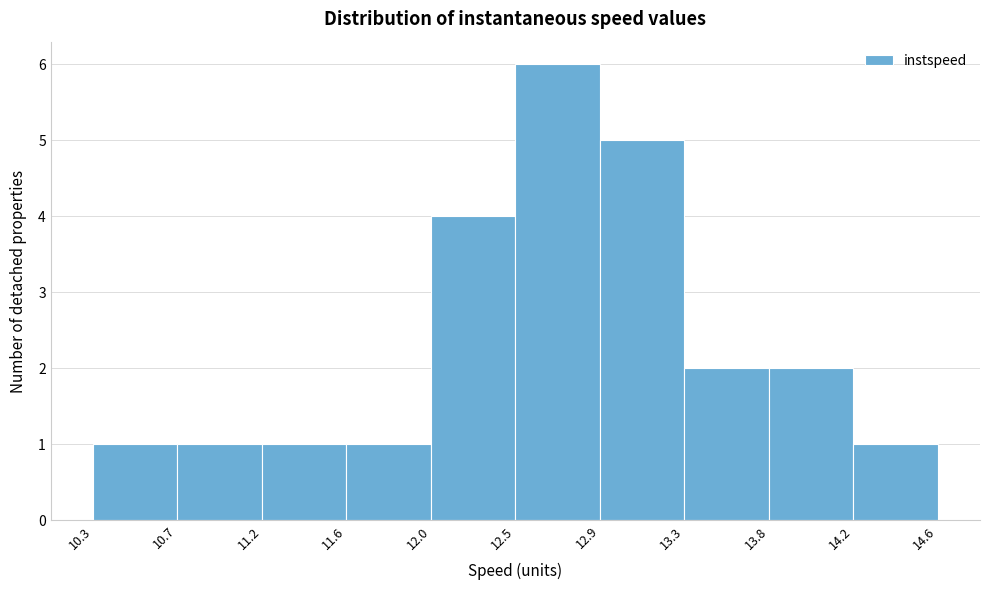

How tall is the bar that spans 14.2 to 14.6 on the x-axis? The values are not printed on the chart, so give them approximately, as read against the axis.

1